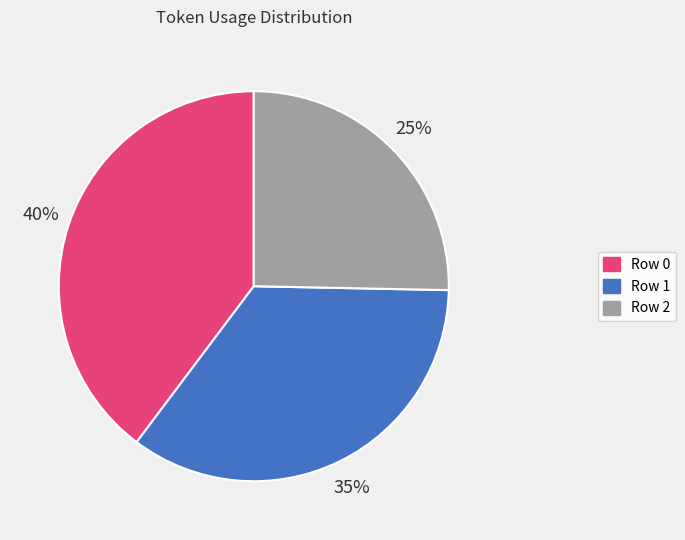

Which slice is the smallest?

Row 2